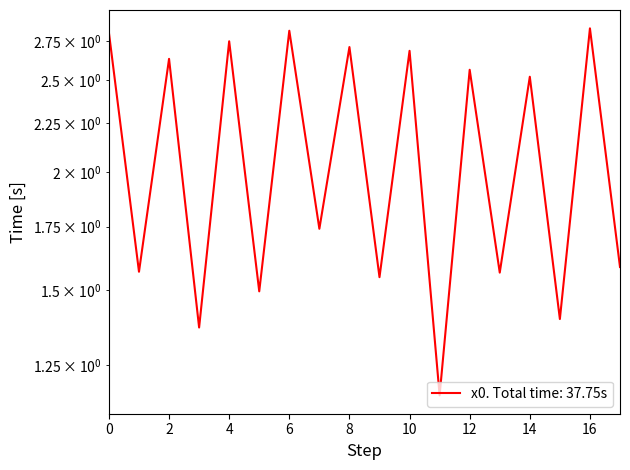

How many data points does each series have?

18